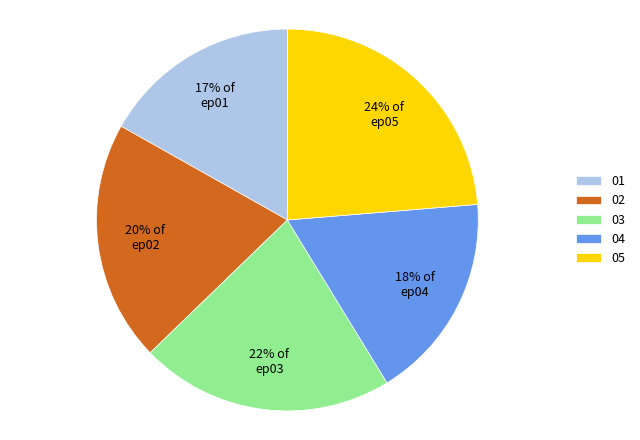

The 02 slice represents 20% of the pie. True or false?

True